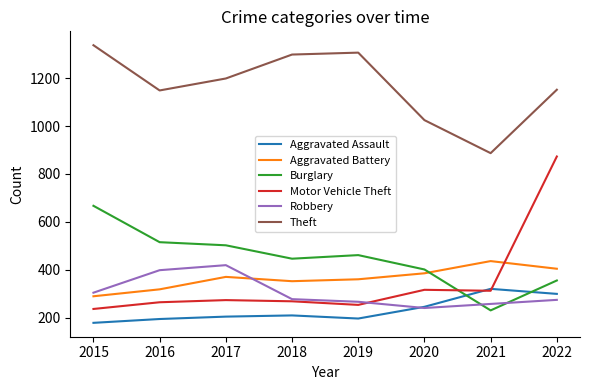

After their last crossing, which series has the higher values: Burglary or Robbery?

Burglary